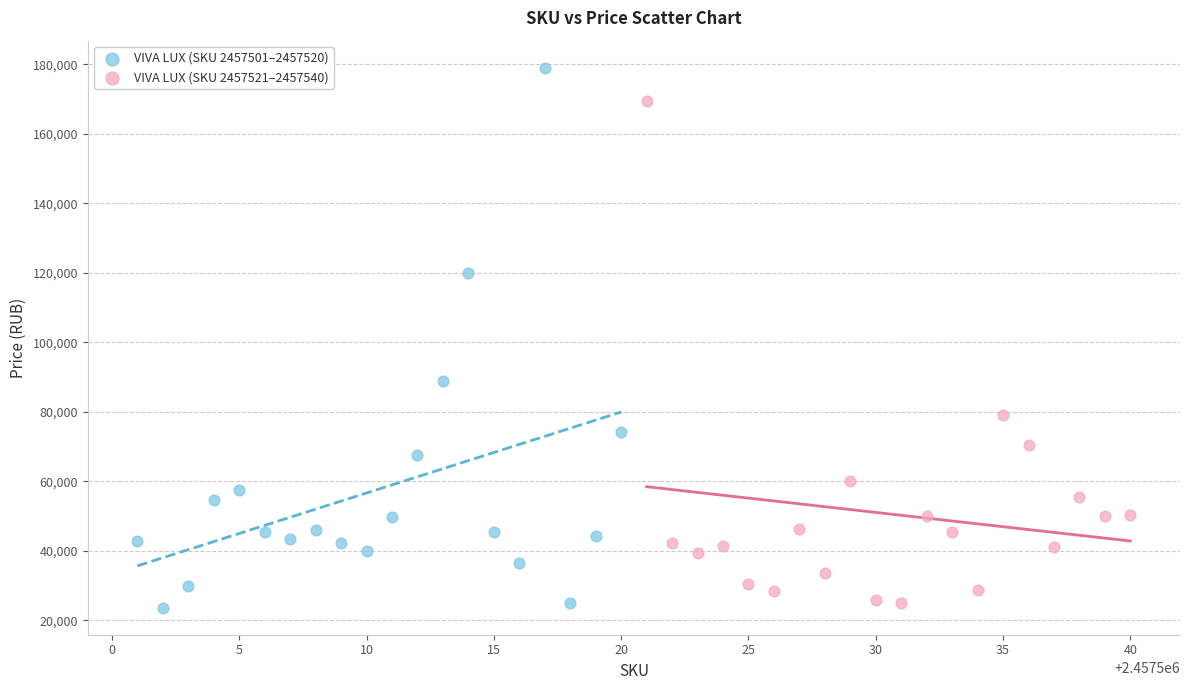

Which series has the largest Y range (max minus min)?

VIVA LUX (SKU 2457501–2457520)